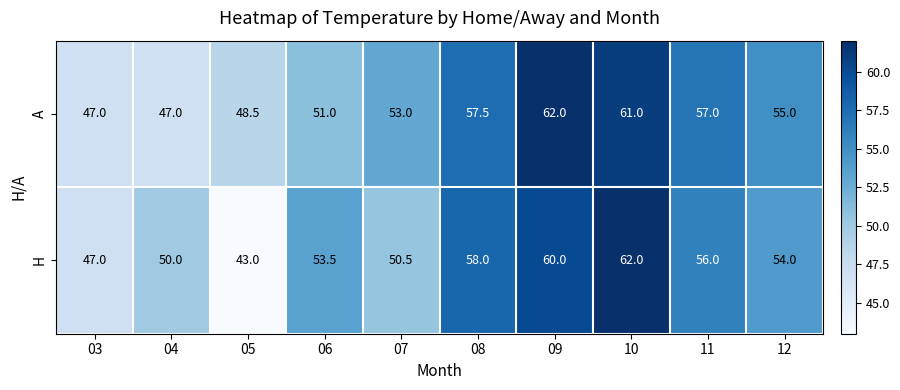

Read the H value at 09.

60.0